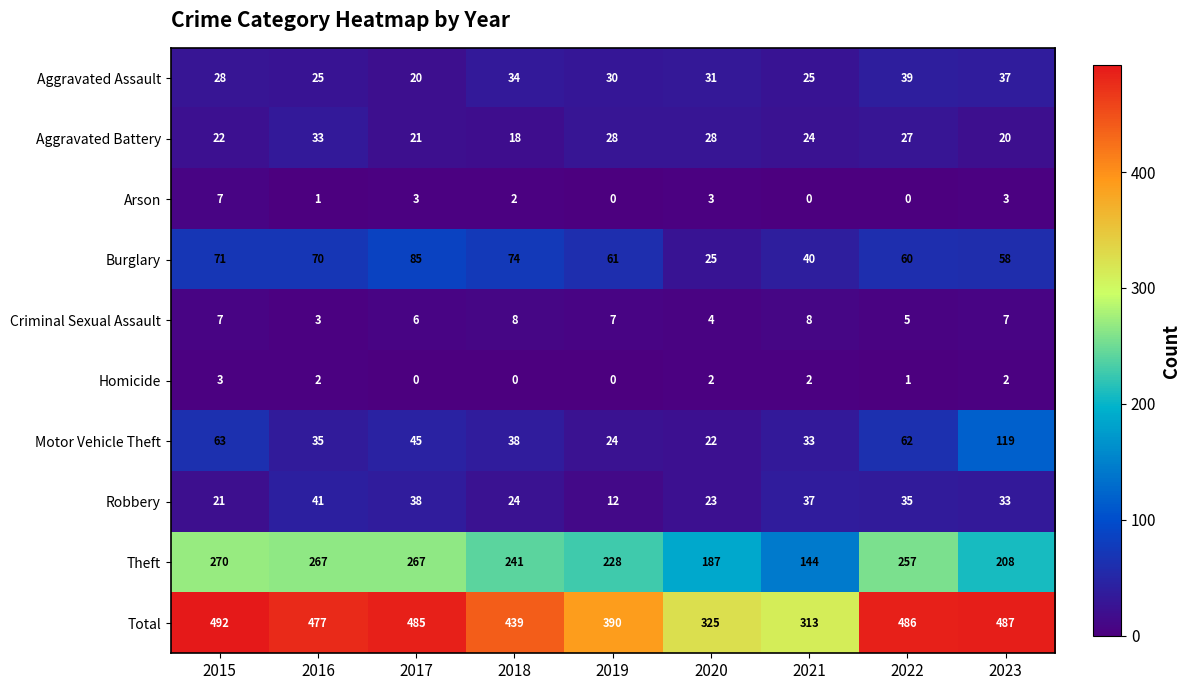

What value does the Arson series have at 2023?

3